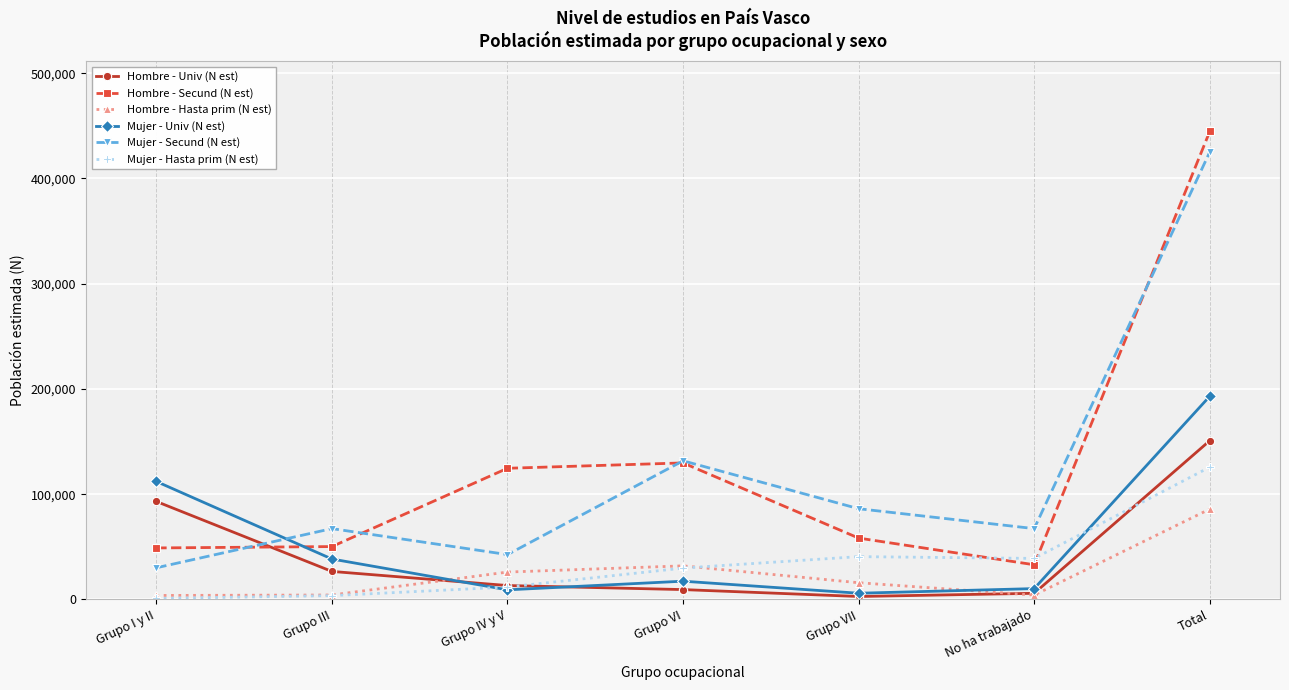

At which category does Mujer - Univ (N est) reach its first local peak?

Grupo VI